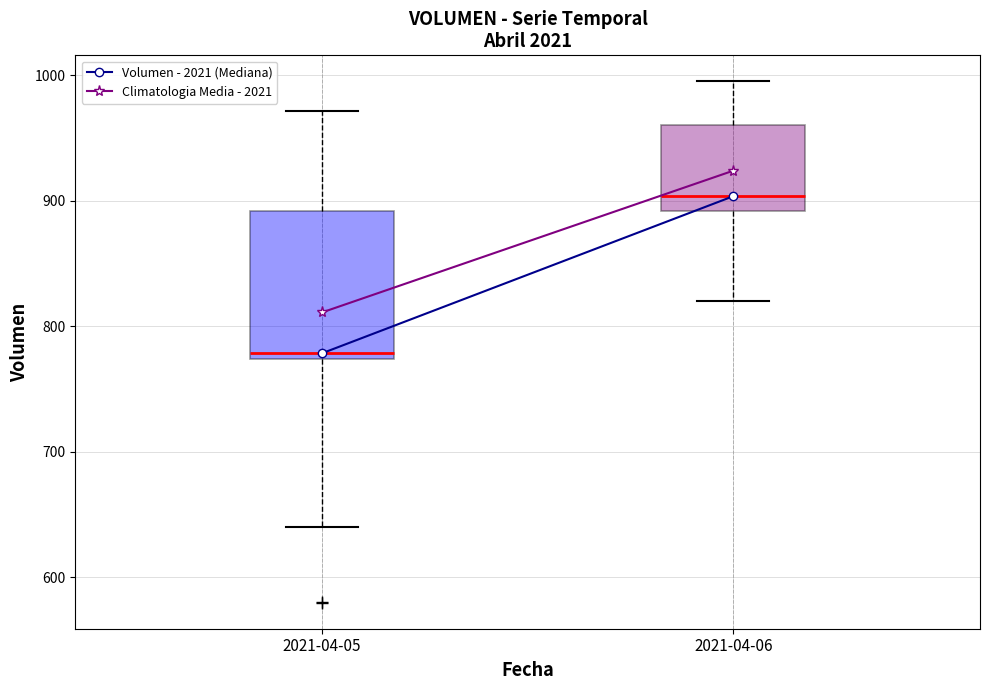

Where is the upper edge of the box for 2021-04-05 on the y-axis? The values are not printed on the chart, so give them approximately, as read against the axis.

890